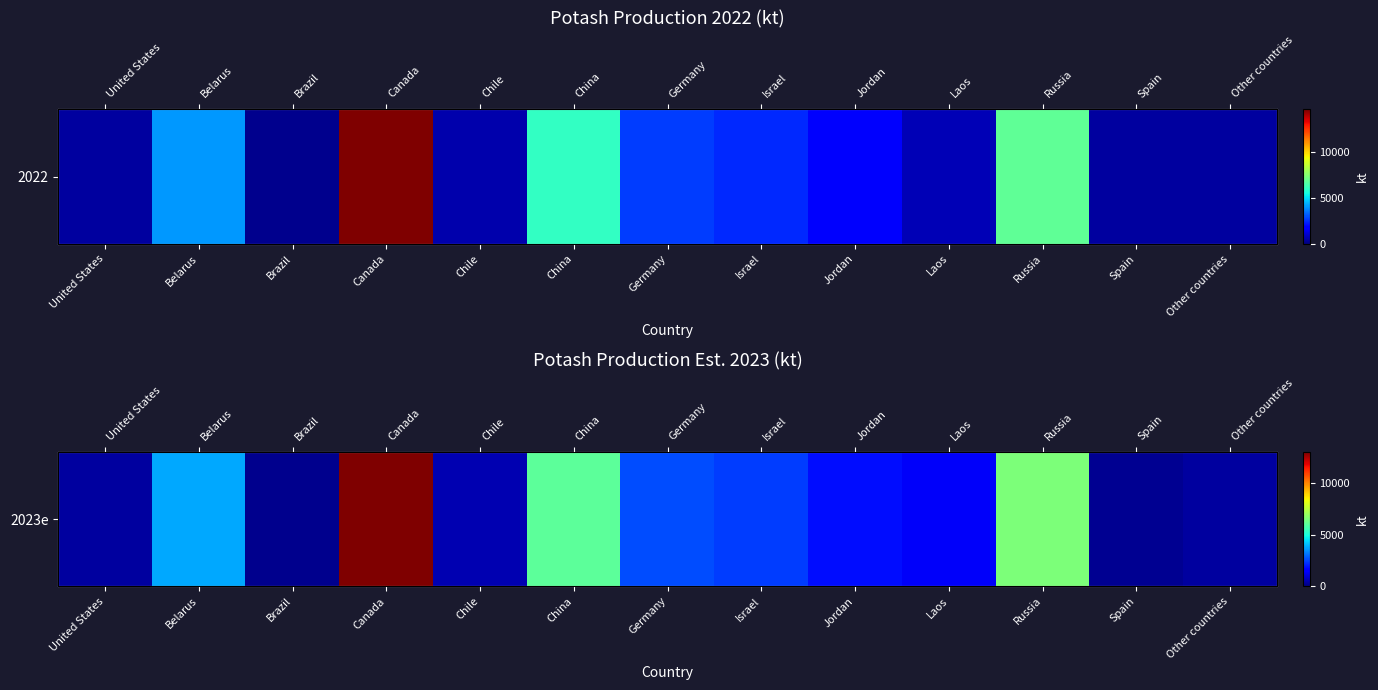

Reading left to right, extract all data points from this chart.

400	3800	200	13000	600	6000	2600	2400	1800	1400	6500	250	400